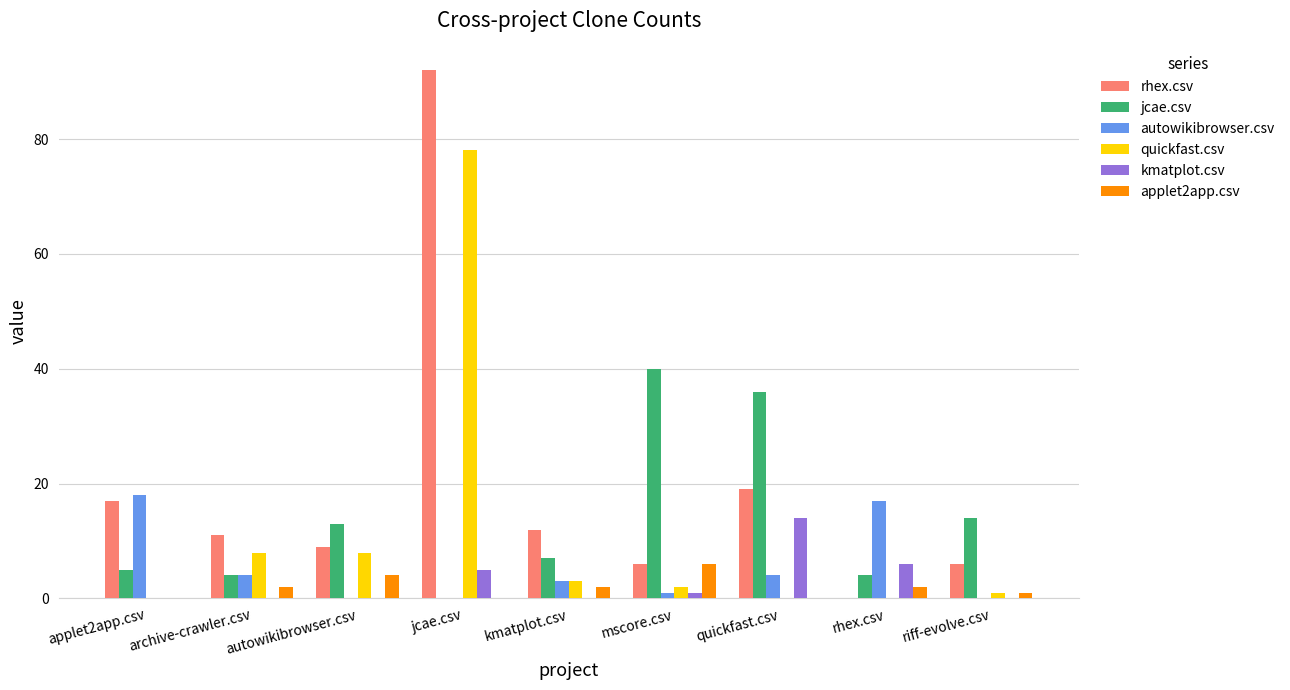

Reading left to right, list all the values displayed in this chart.

rhex.csv: 17	11	9	92	12	6	19	0	6
jcae.csv: 5	4	13	0	7	40	36	4	14
autowikibrowser.csv: 18	4	0	0	3	1	4	17	0
quickfast.csv: 0	8	8	78	3	2	0	0	1
kmatplot.csv: 0	0	0	5	0	1	14	6	0
applet2app.csv: 0	2	4	0	2	6	0	2	1